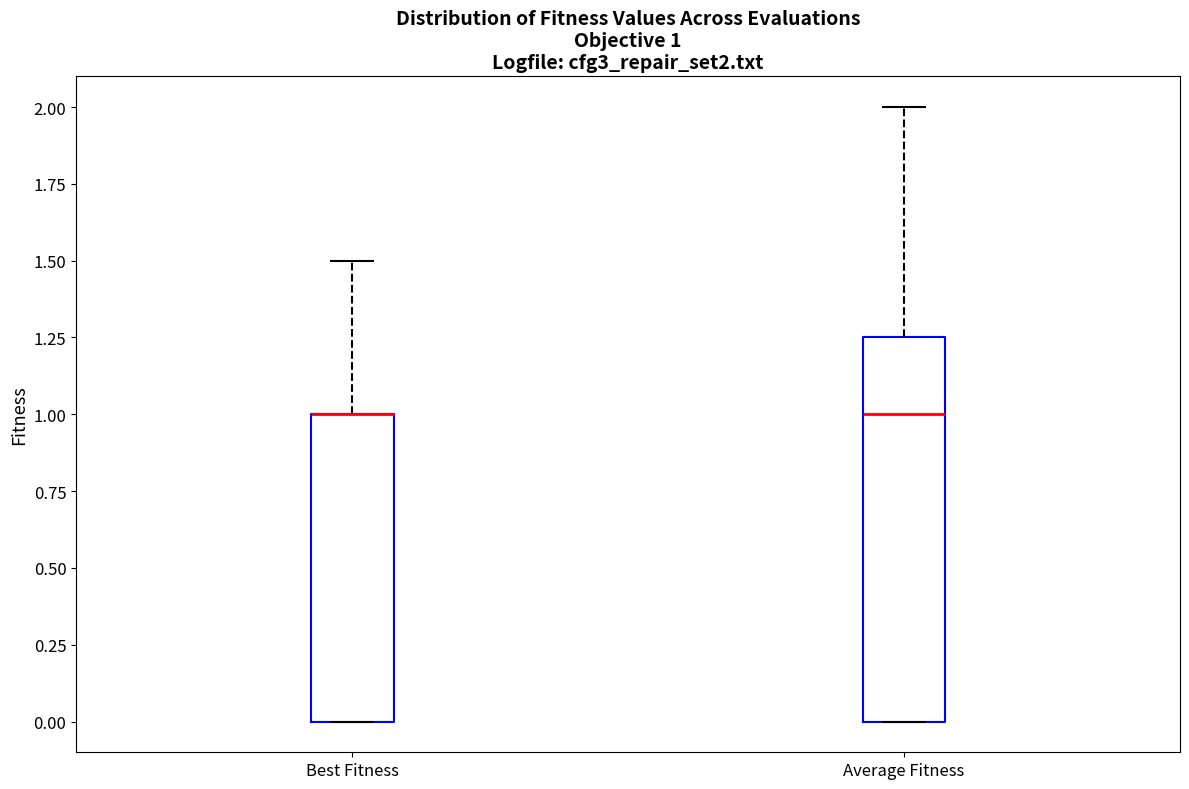

Comparing the boxes themselves (not the whiskers), which one is the tallest?

Average Fitness